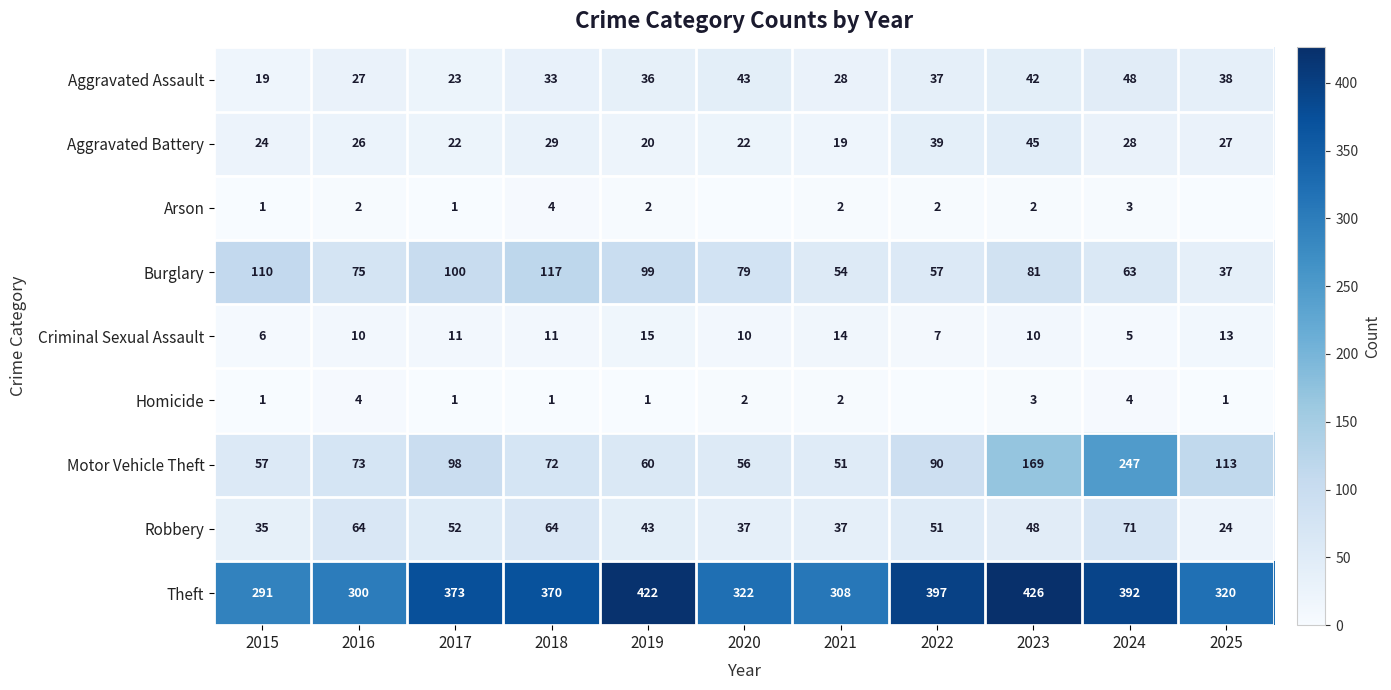

At which label is Aggravated Battery closest to 32?

2018